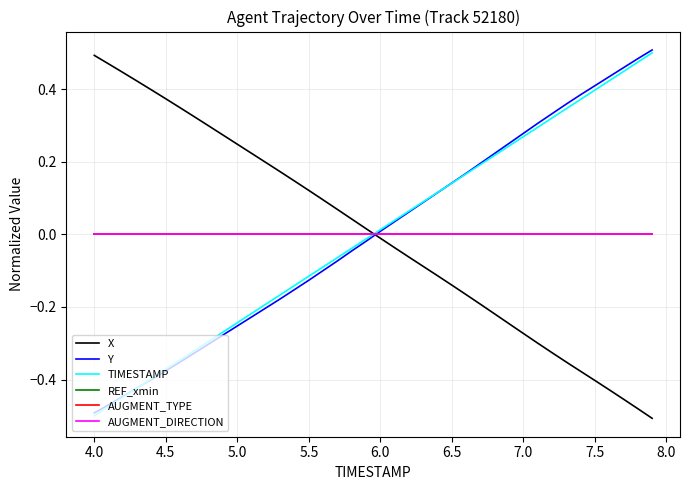

Which series has the widest spread of values?

X